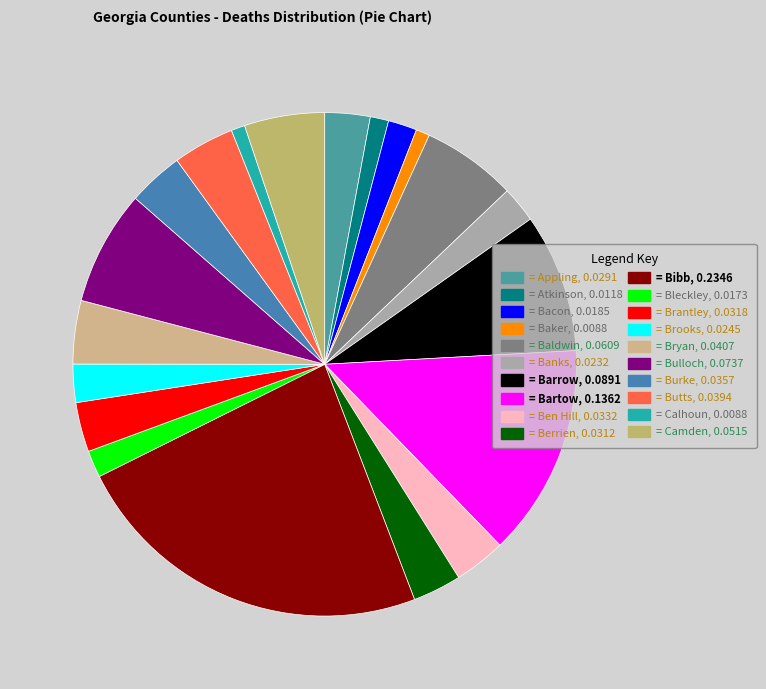

How many slices are in this pie chart?

20